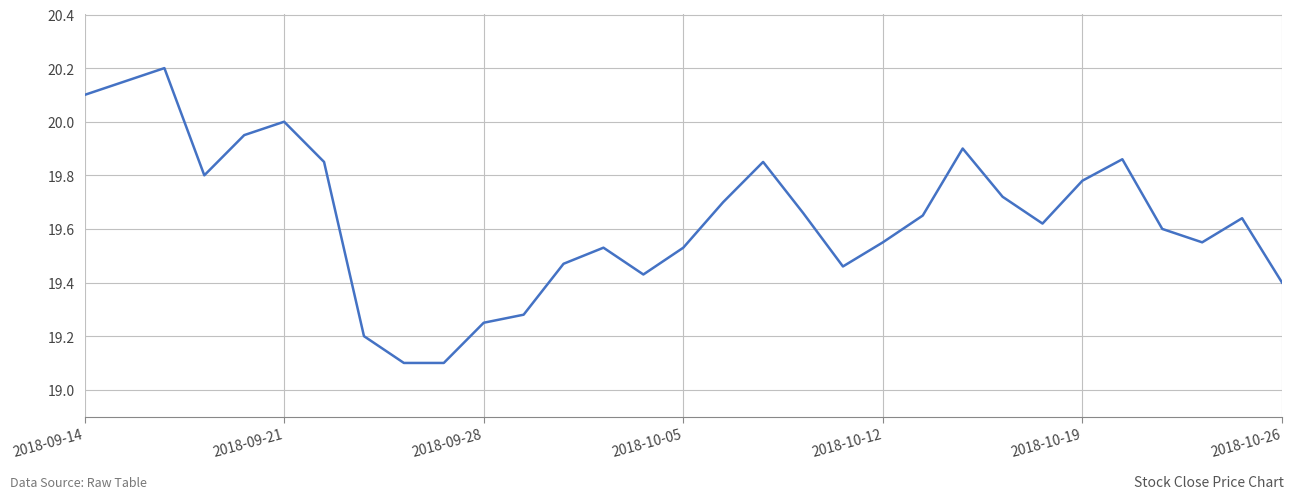

True or false: the data has more than 1 interior local peaks.

True